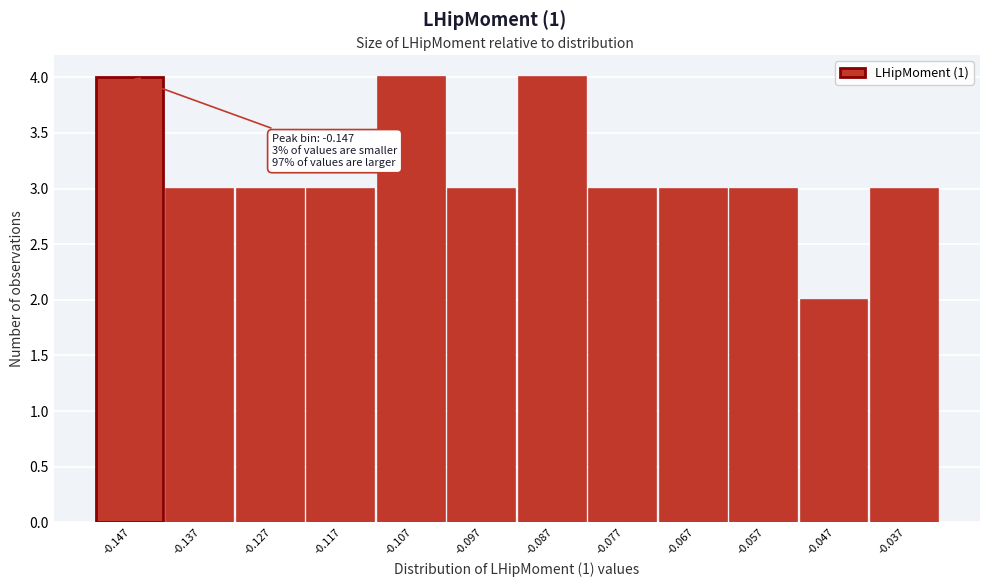

Reading right to left, transcribe all the data shown in this chart.

-0.037=3	-0.047=2	-0.057=3	-0.067=3	-0.077=3	-0.087=4	-0.097=3	-0.107=4	-0.117=3	-0.127=3	-0.137=3	-0.147=4